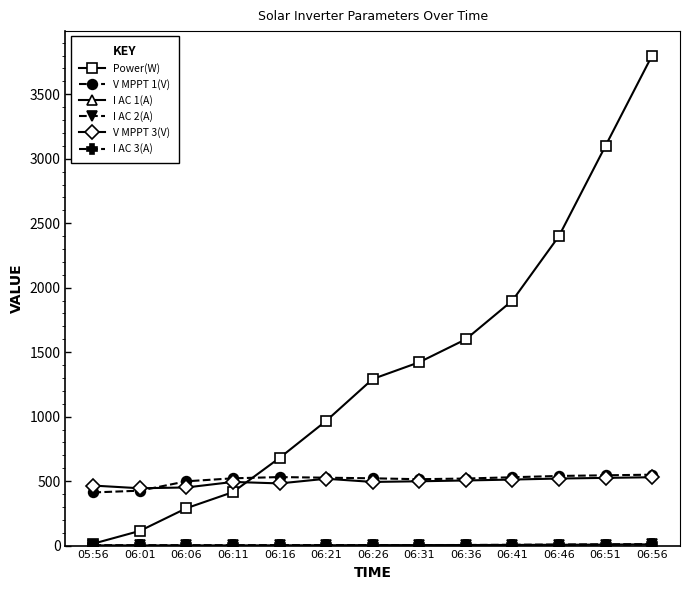

At which category is the sum across all series the highest?

06:56